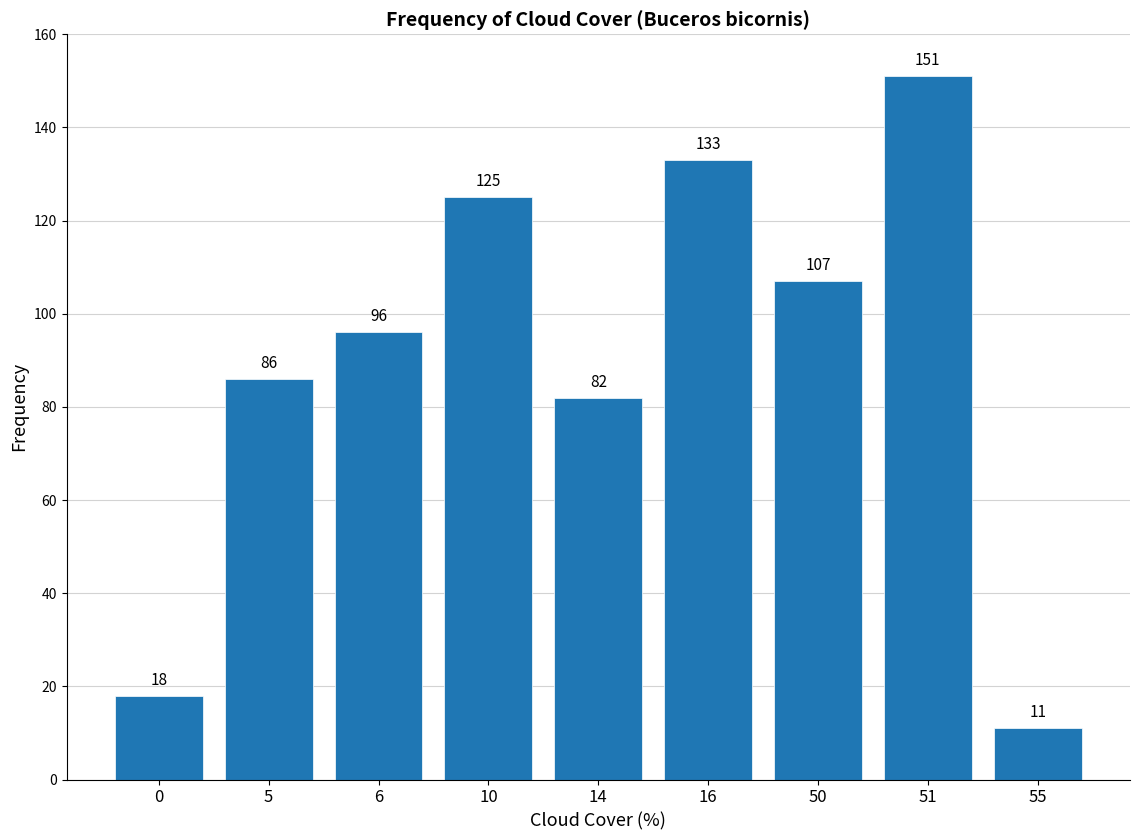

What is the maximum value shown in the chart?

151